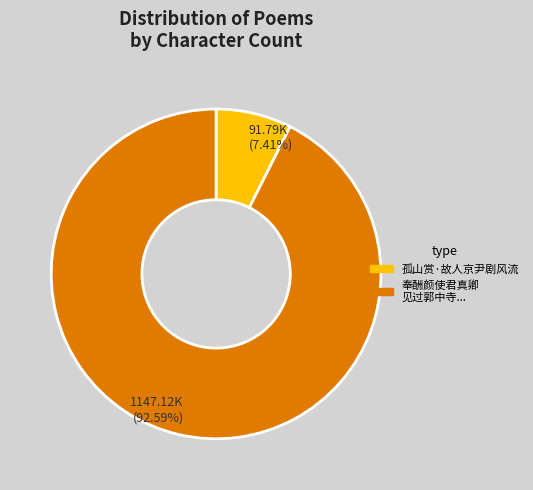

To the nearest percent, what is the difference between the largest and smallest slice percentages?

85%